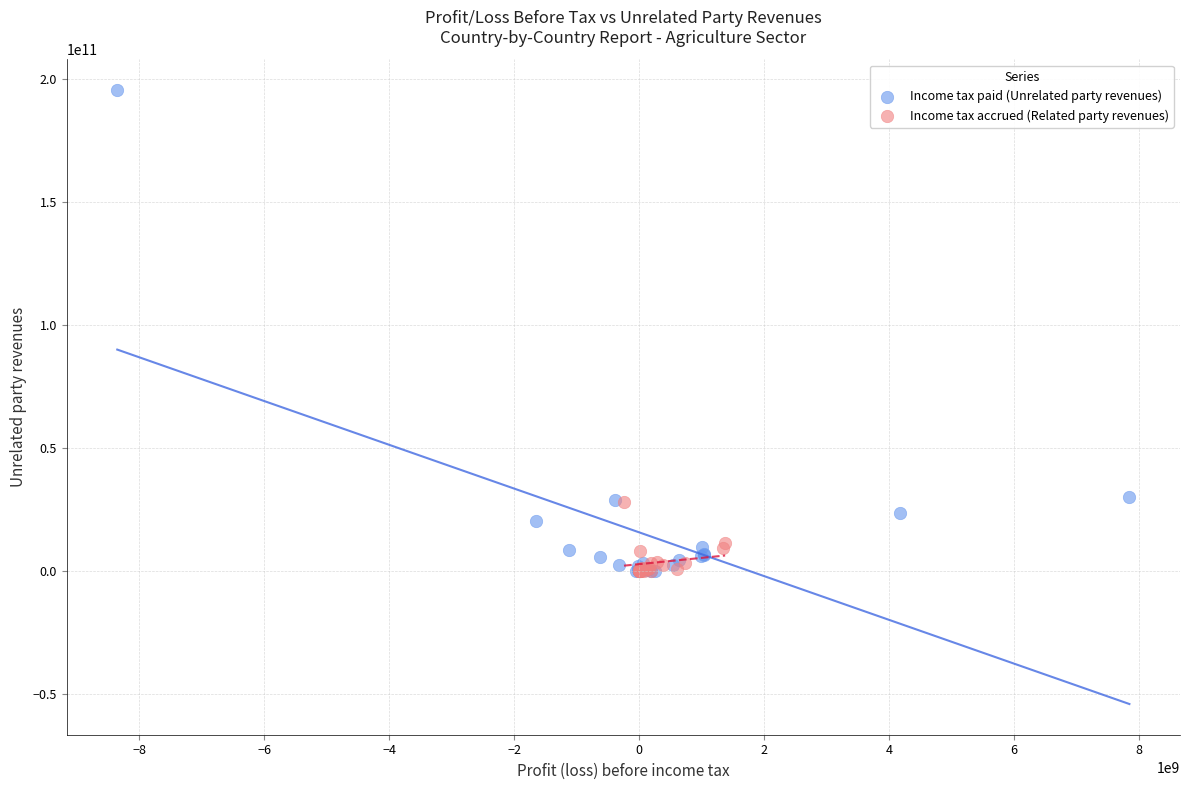

Which series contains the highest Y value?

Income tax paid (Unrelated party revenues)